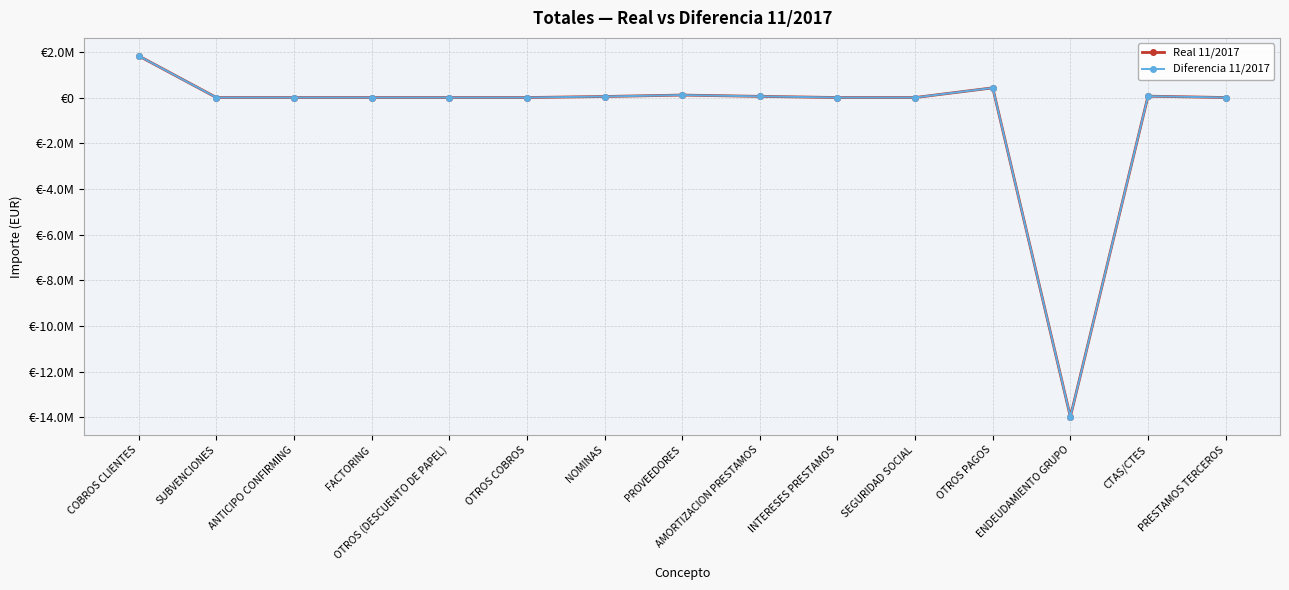

Reading left to right, transcribe all the data shown in this chart.

Real 11/2017: 1821378.9	0.0	0.0	0.0	0.0	0.0	45031.7	107811.1	50964.4	125.5	0.0	423820.8	-13979221.8	59871.1	0.0
Diferencia 11/2017: 1821378.9	0.0	0.0	0.0	0.0	0.0	45031.7	107811.1	50964.4	125.5	0.0	423820.8	-13979221.8	59871.1	0.0